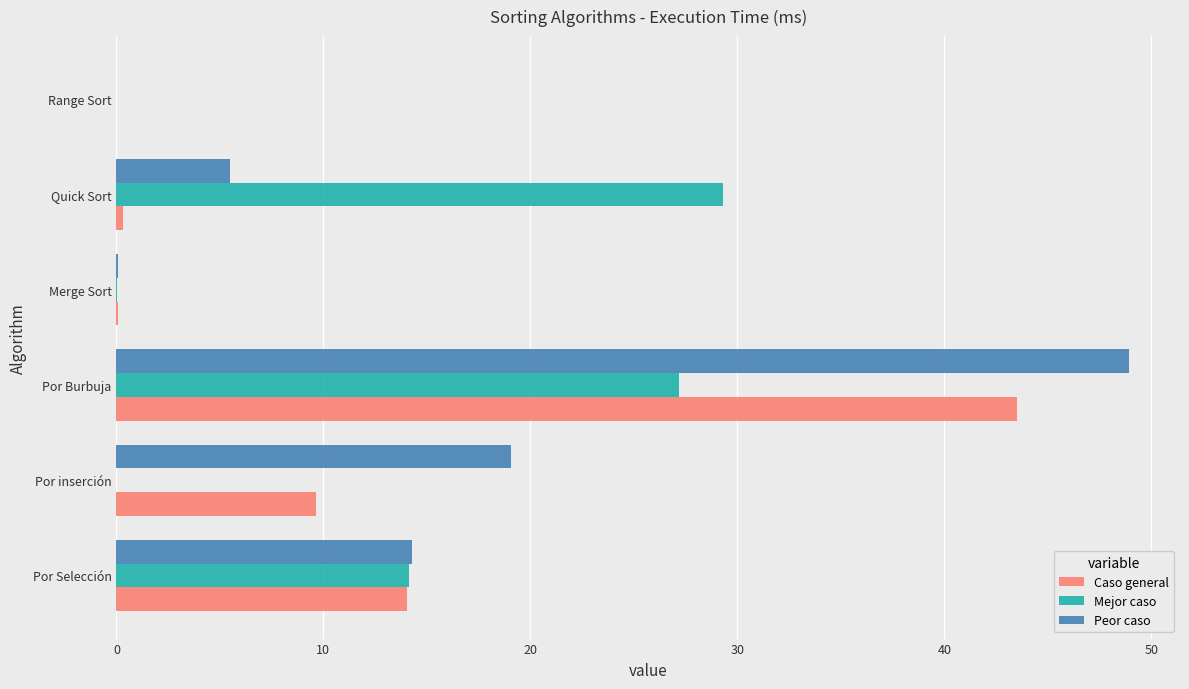

What is the total value across all series at Por Selección?

42.4